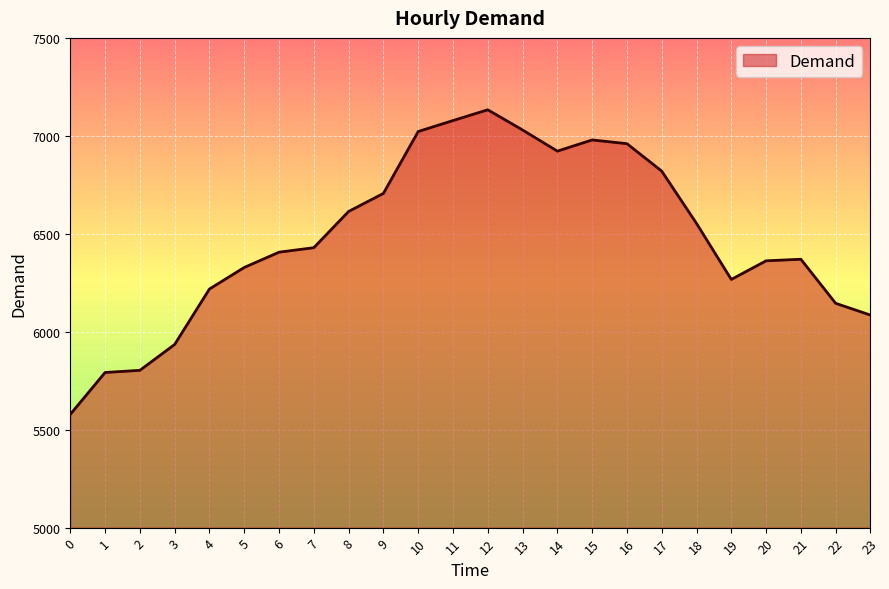

At which category does the chart reach its peak across all series?

12